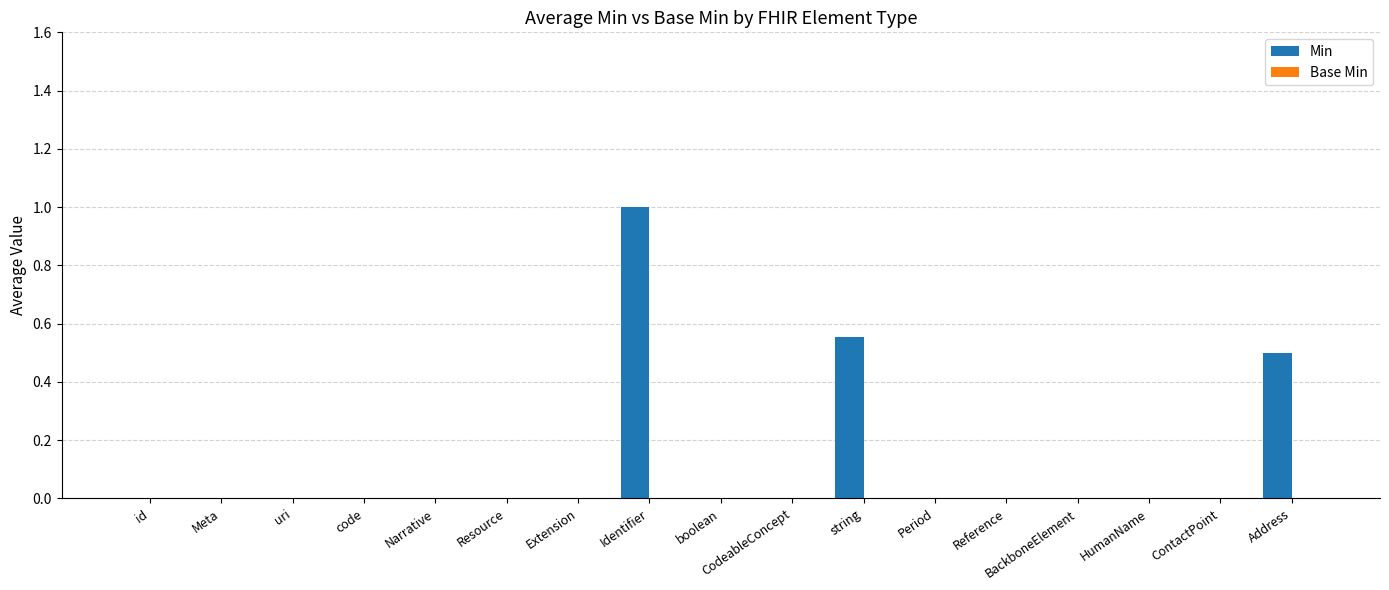

Which category has the highest value across all series?

Identifier